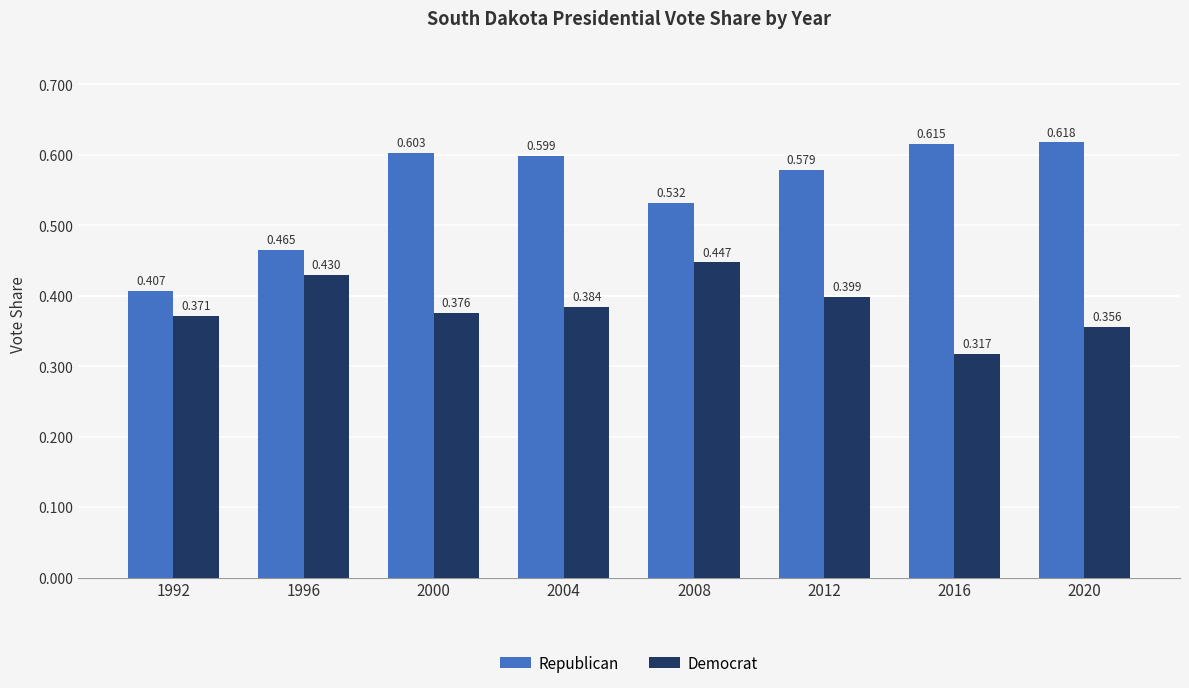

Where is Republican nearest to the value 0?

1992